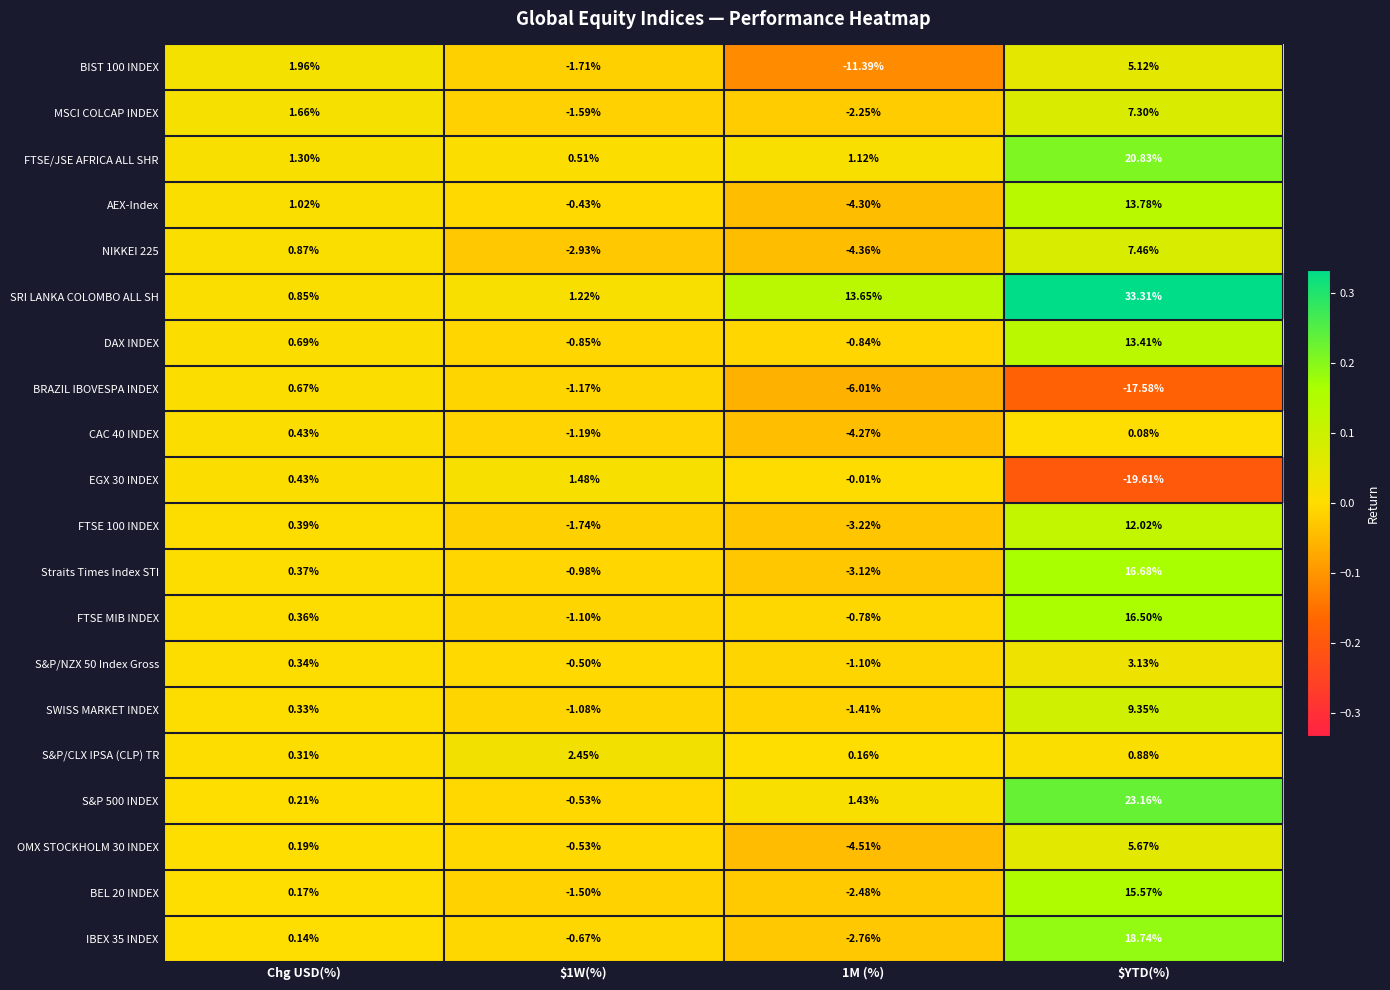

At which category does the chart reach its minimum across all series?

$YTD(%)